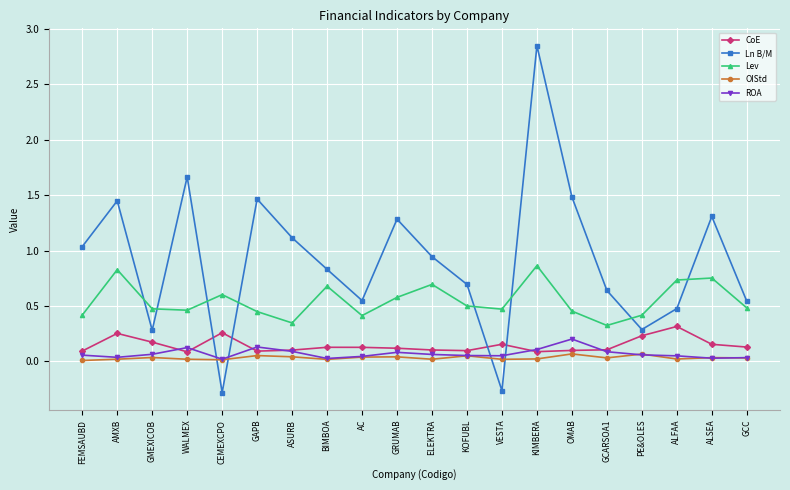

Which label corresponds to the largest value in the chart?

KIMBERA